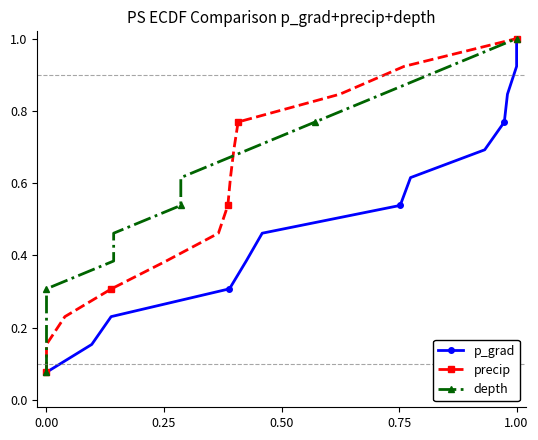

At how many categories does at least one series exceed 0?

13